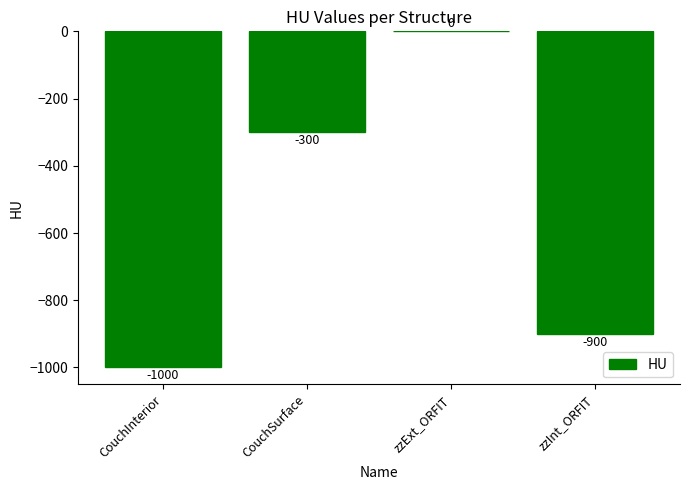

True or false: the data shows -336 at zzInt_ORFIT.

False